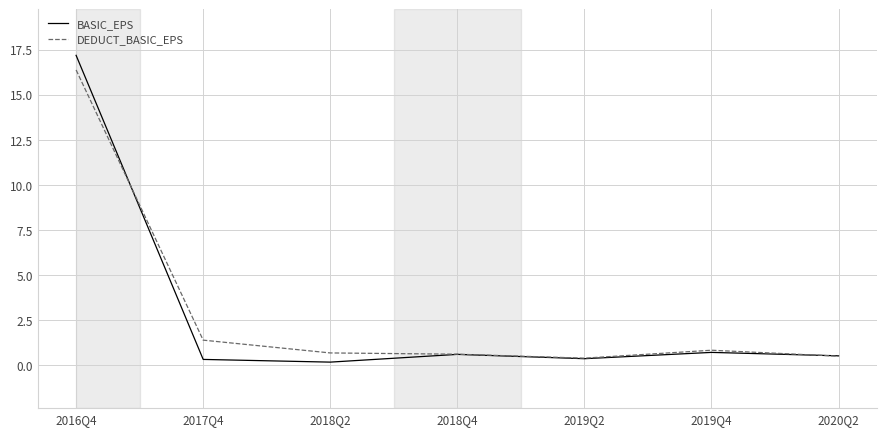

Is it true that DEDUCT_BASIC_EPS equals 0.6 at 2018Q4?

True